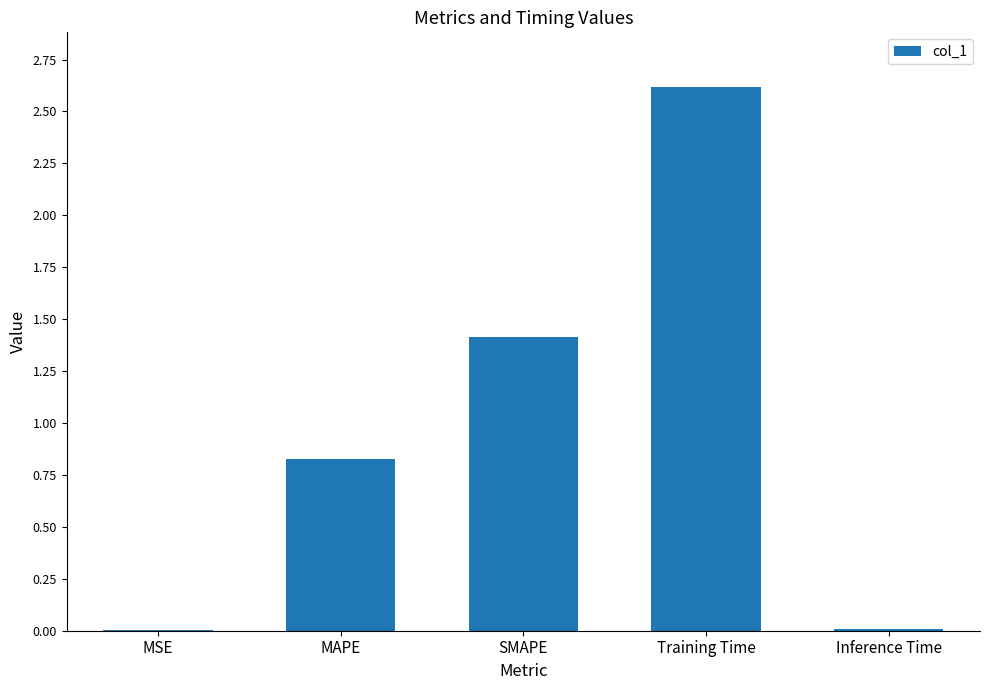

At which label is the value closest to 1?

MAPE